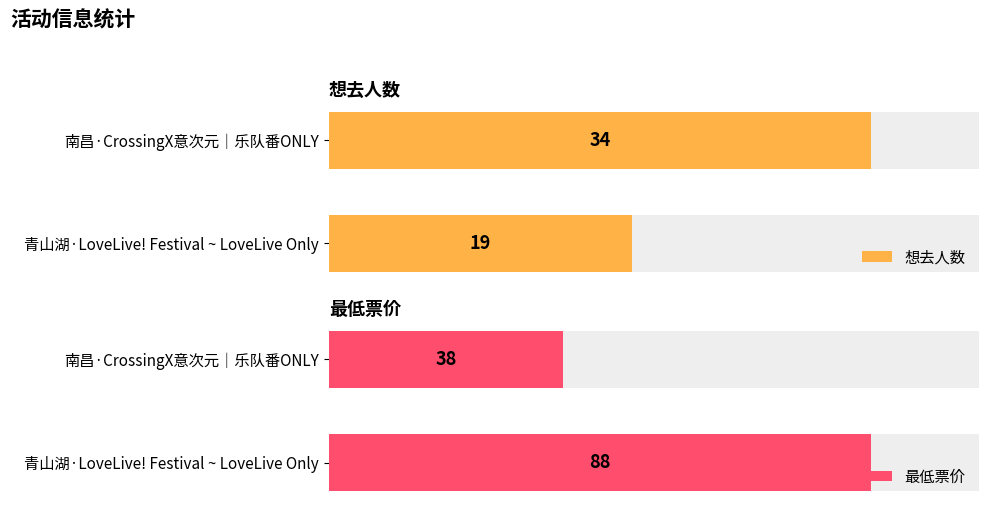

Is it true that 想去人数 equals 34 at 青山湖·LoveLive! Festival ~ LoveLive Only?

False